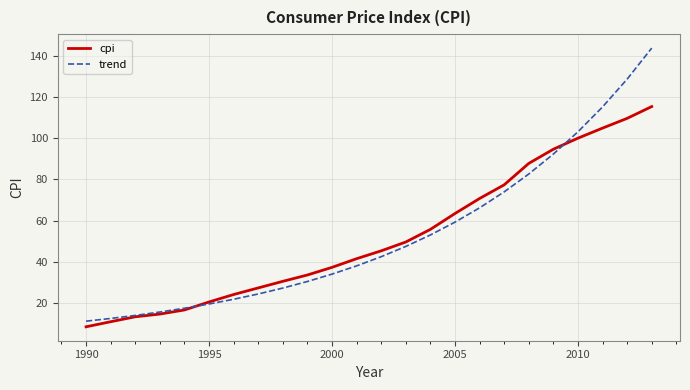

Is this an area chart (filled region under the line)?

No